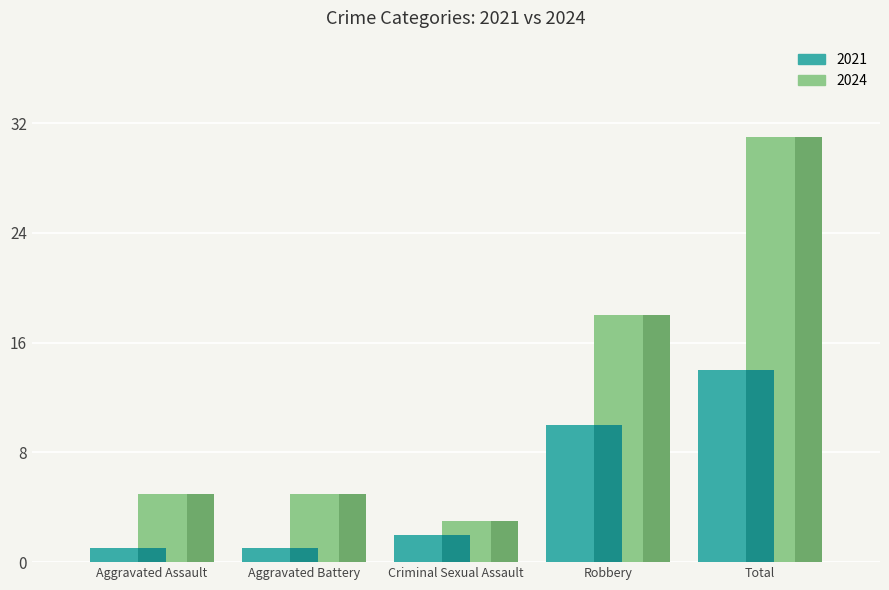

Which series has the largest total across all categories?

2024